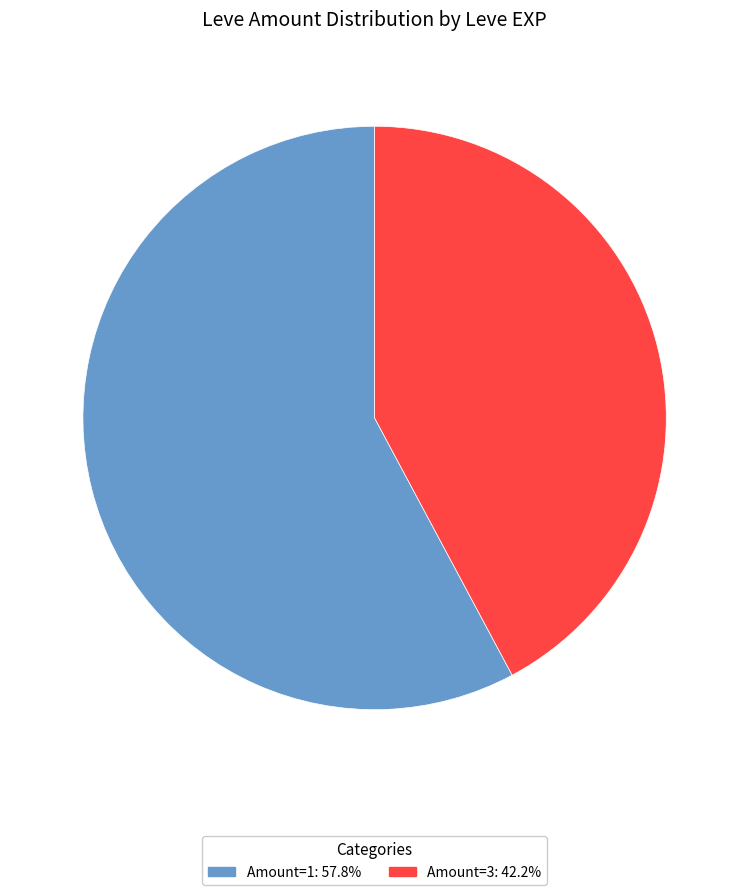

Do Amount=1: 57.8% and Amount=3: 42.2% together represent more than half of the pie?

Yes